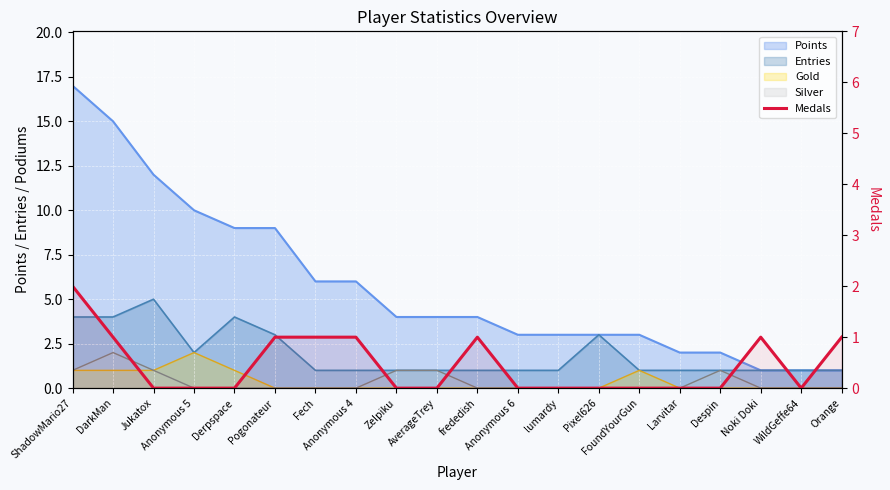

Approximately how many times larger is the value at ShadowMario27 compared to Pogonateur?

2.0